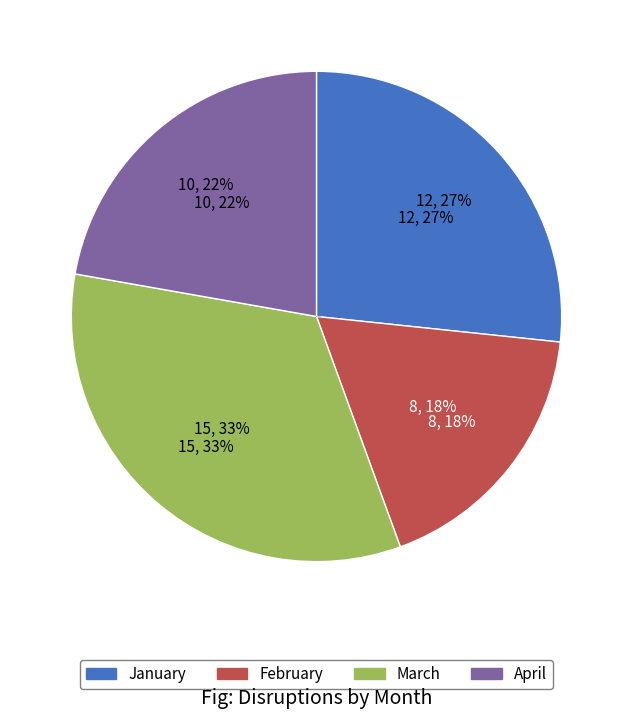

Combined, what portion of the pie is April and February?

40.0%